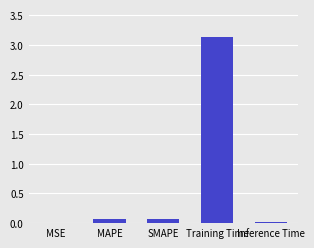

What is the sum of all values?

3.3